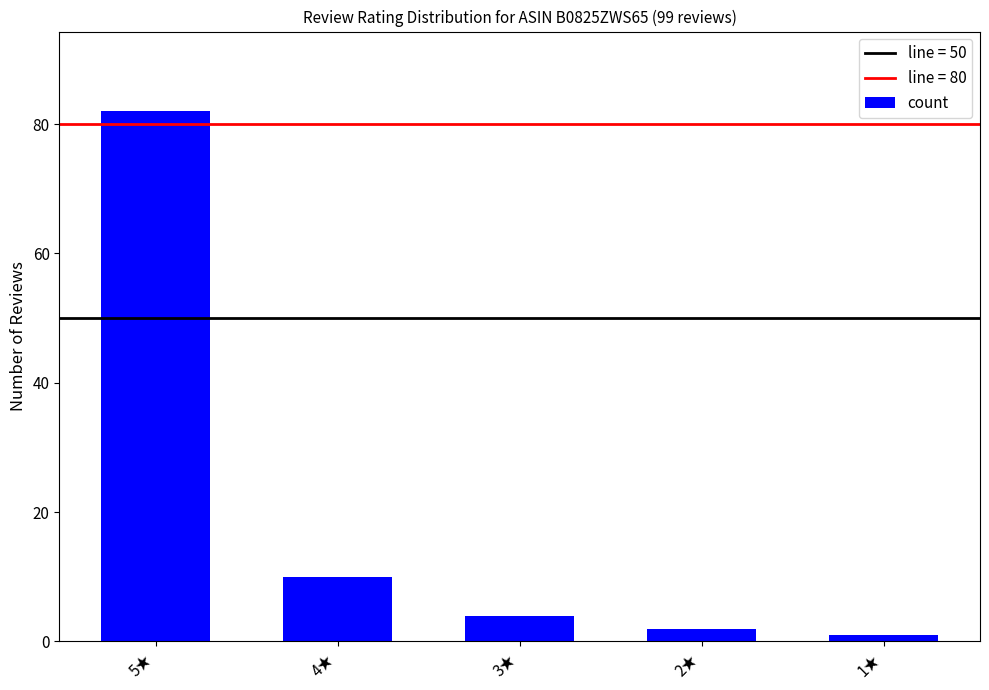

What is the label of the 3rd bar from the left?

3★